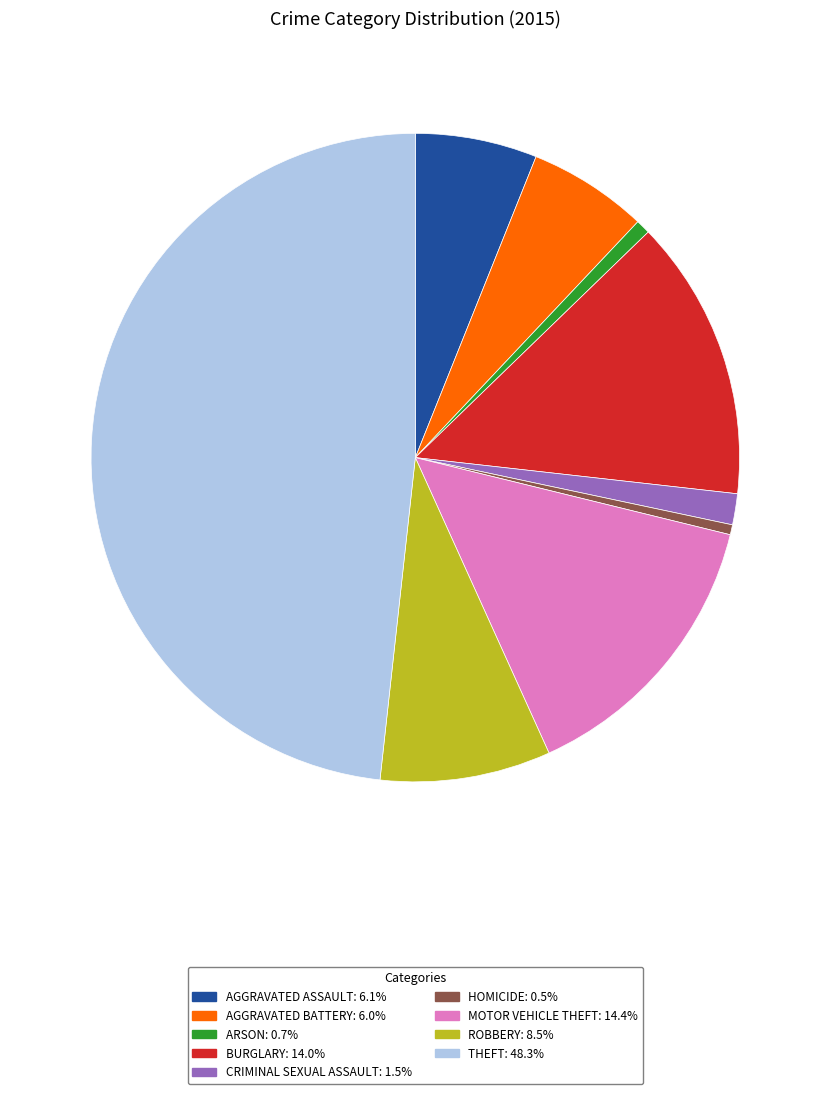

Is there any slice that represents more than half of the pie?

No